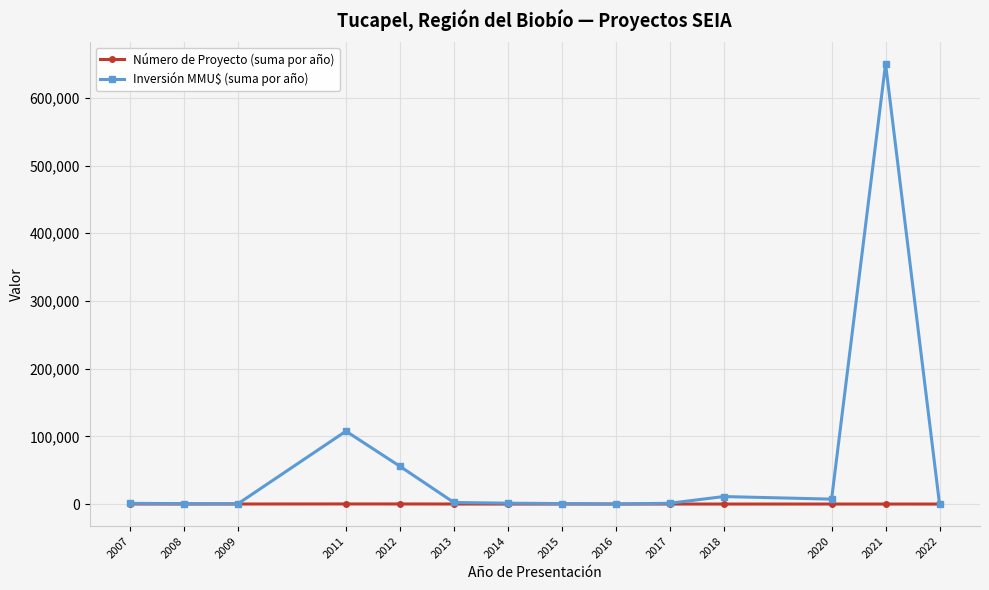

Which series has the largest total across all categories?

Inversión MMU$ (suma por año)